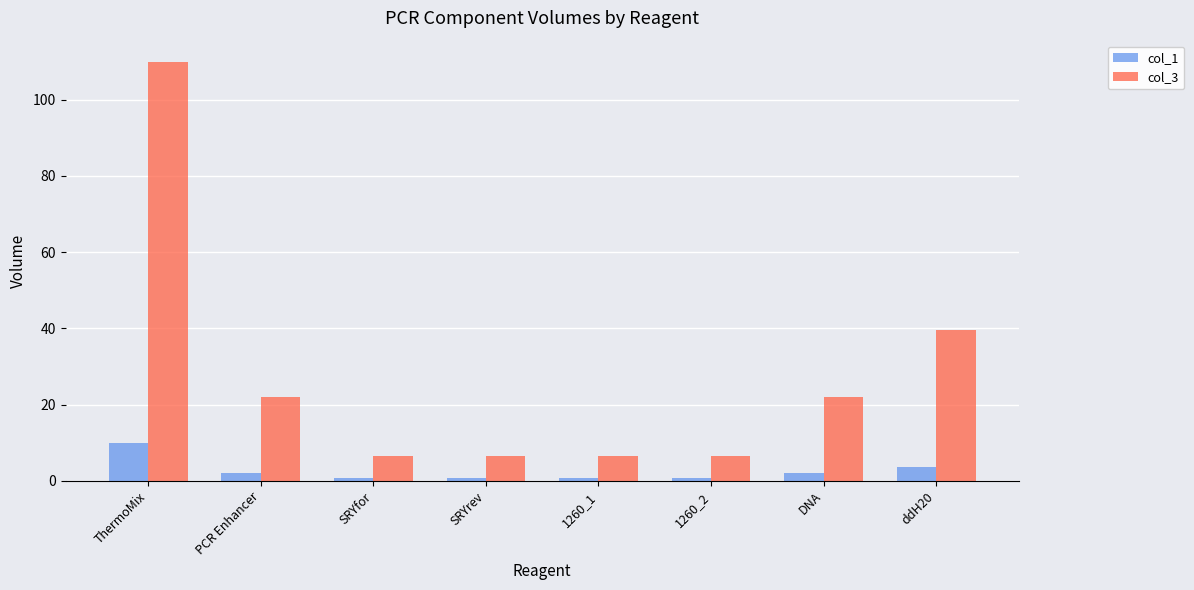

Which series has the widest spread of values?

col_3